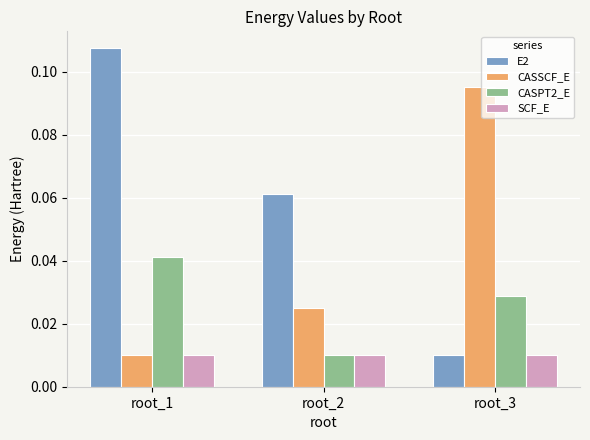

Which series has the largest total across all categories?

E2